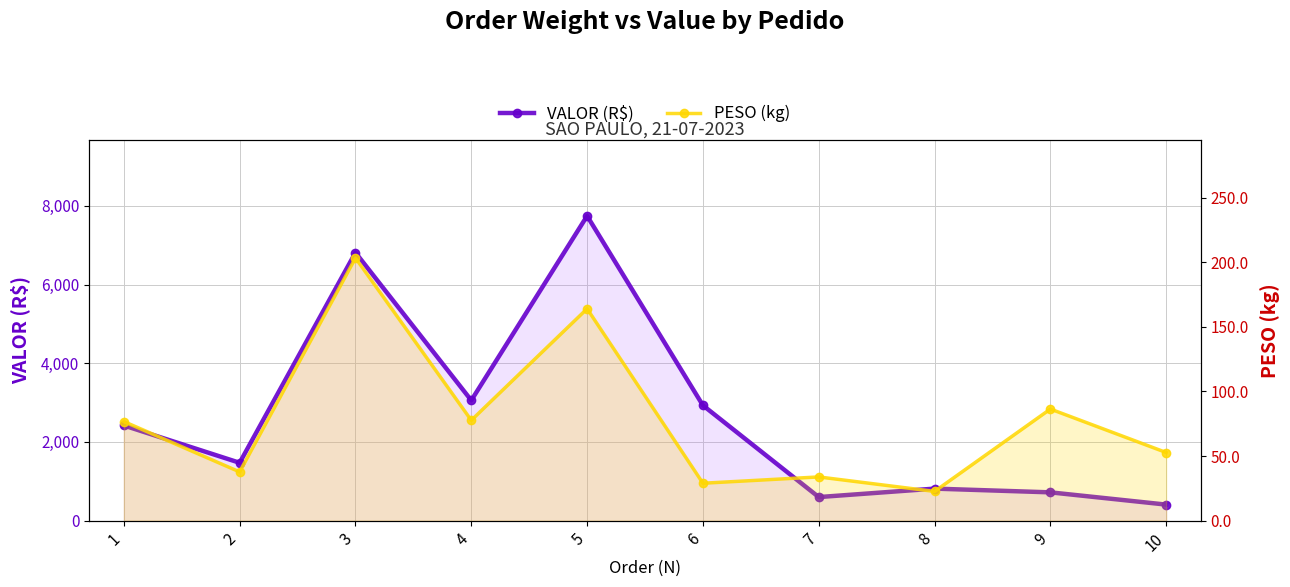

What is the sum of the PESO (kg) values at 4 and 3?

281.0